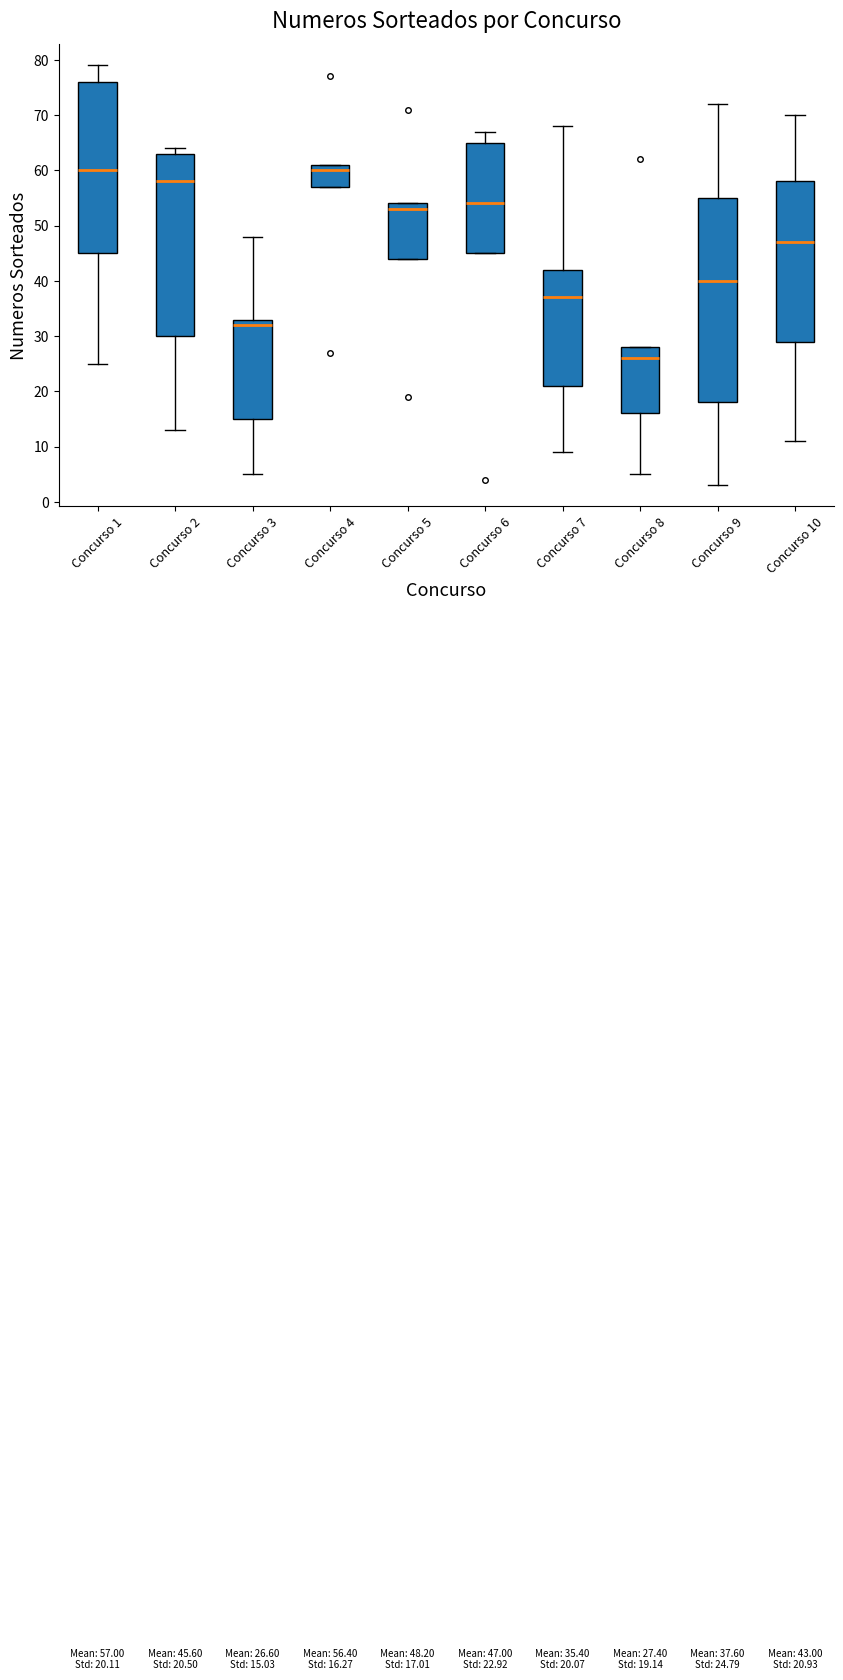

Which box is the tallest, from its lower edge to its upper edge?

Concurso 9